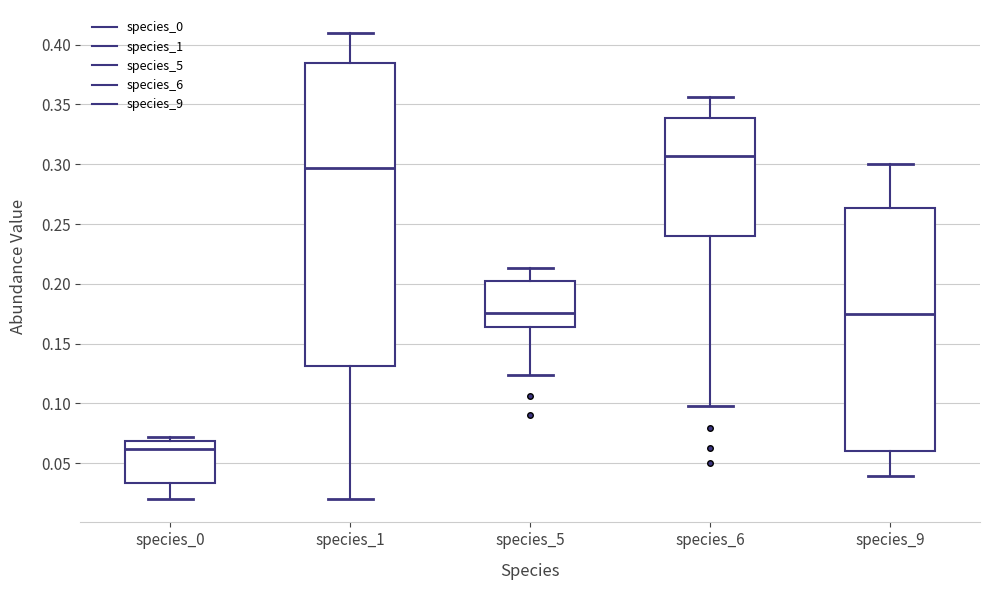

Reading left to right, transcribe this box plot: for each box, give where its median line is, the range the box spans, and where its two whiskers end, as read against the y-axis. The values are not printed on the chart, so give them approximately, as read against the axis.

species_0: median 0.060, box 0.035 to 0.070, whiskers 0.020 to 0.070 (just above the box's upper edge)
species_1: median 0.295, box 0.130 to 0.385, whiskers 0.020 to 0.410
species_5: median 0.175, box 0.165 to 0.200, whiskers 0.125 to 0.215
species_6: median 0.305, box 0.240 to 0.340, whiskers 0.100 to 0.355
species_9: median 0.175, box 0.060 to 0.265, whiskers 0.040 to 0.300